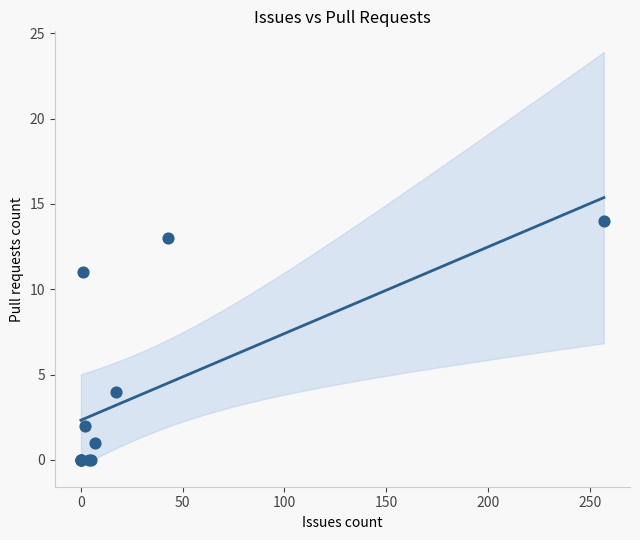

What Y value in the scatter plot is closest to 7?

4